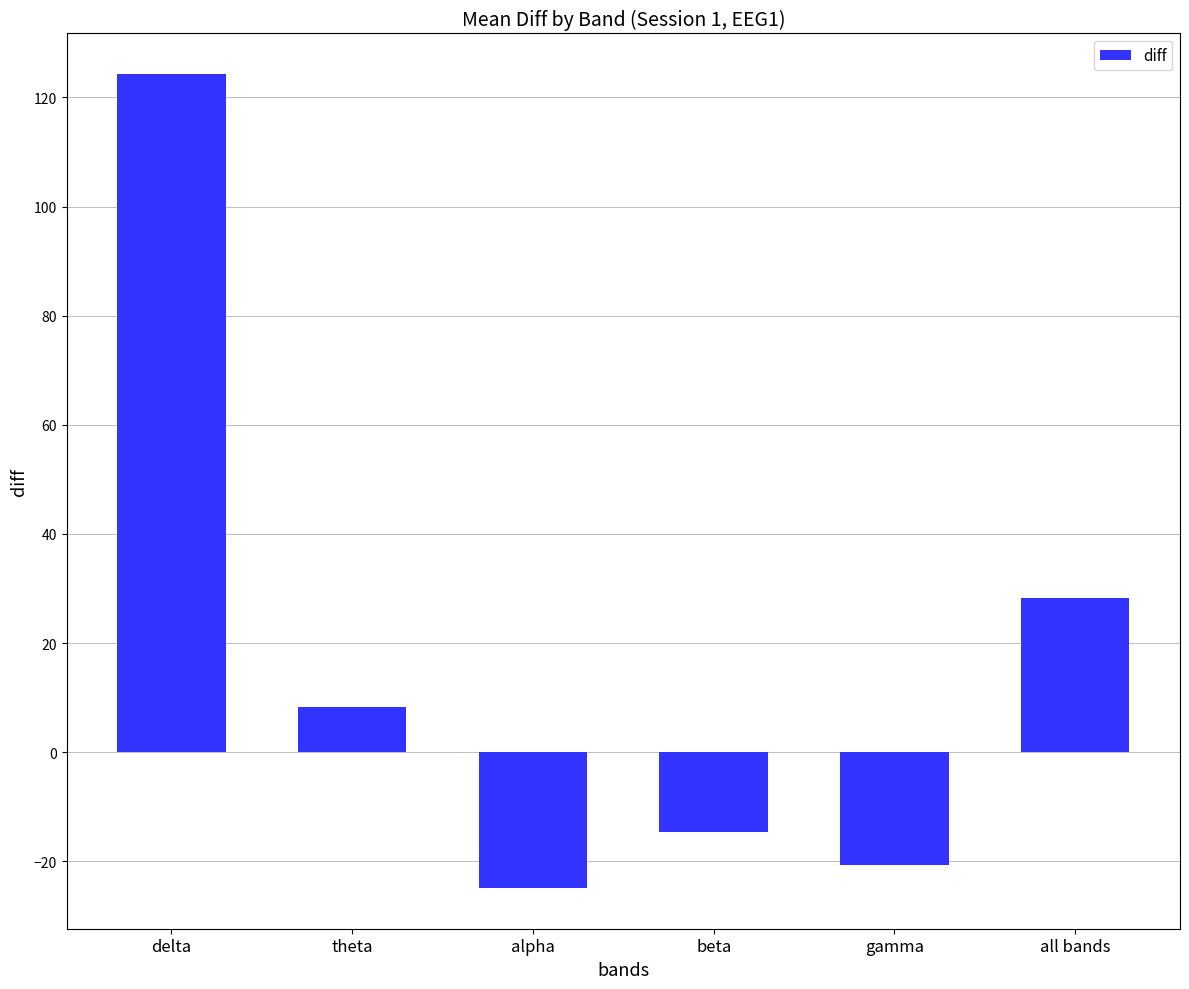

What is the greatest value displayed?

124.3